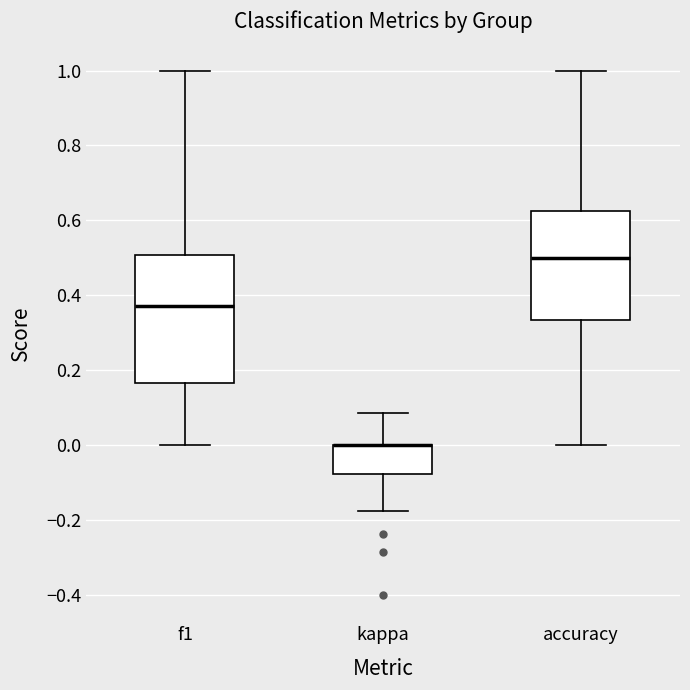

Reading left to right, read every box against the y-axis: the position of its median line, the range the box covers, and the ends of its whiskers. The values are not printed on the chart, so give them approximately, as read against the axis.

f1: median 0.38, box 0.16 to 0.50, whiskers 0.00 to 1.00
kappa: median 0.00 (drawn on the box's upper edge), box -0.08 to 0.00, whiskers -0.18 to 0.08
accuracy: median 0.50, box 0.34 to 0.62, whiskers 0.00 to 1.00